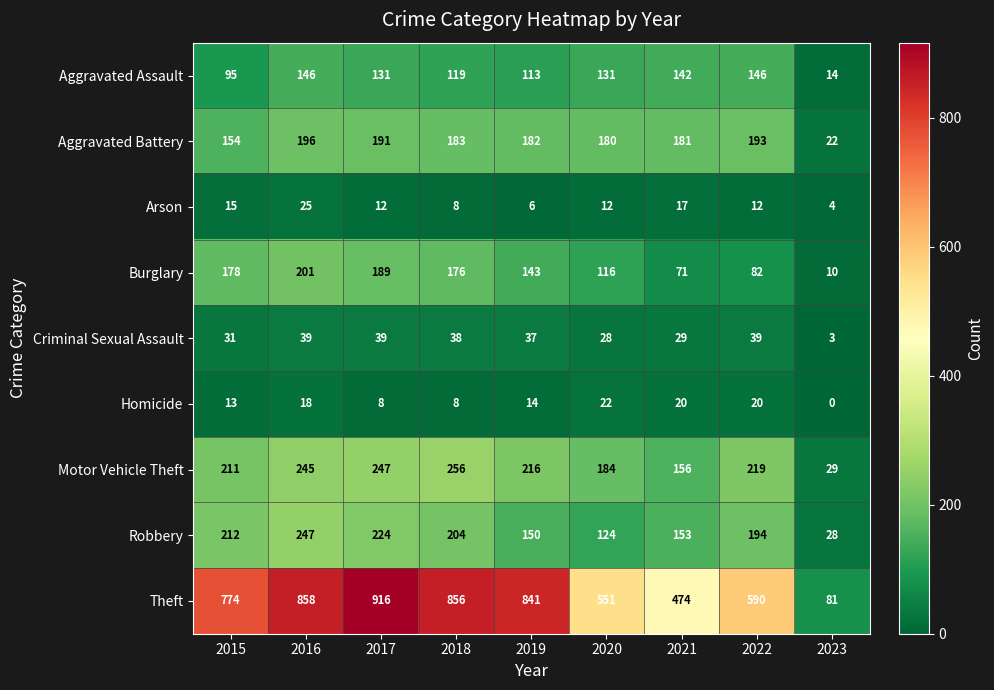

Which series has the largest range (max minus min)?

Theft